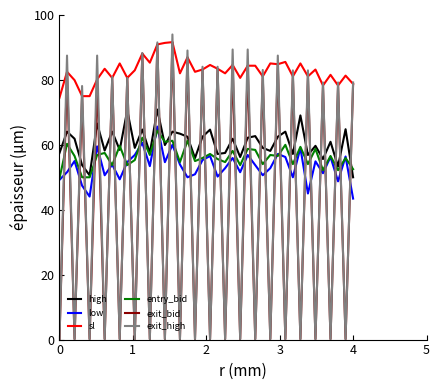

What is the greatest value displayed?

94.0